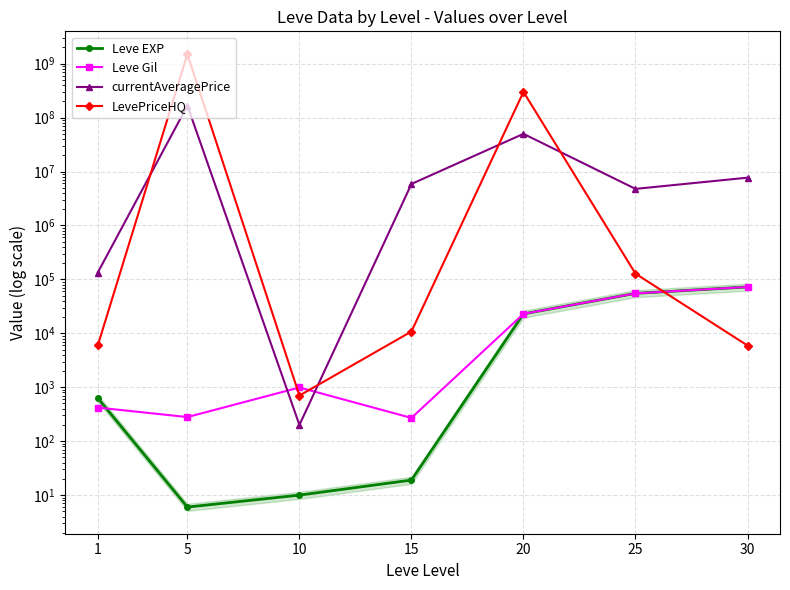

True or false: currentAveragePrice and LevePriceHQ cross at least once.

True